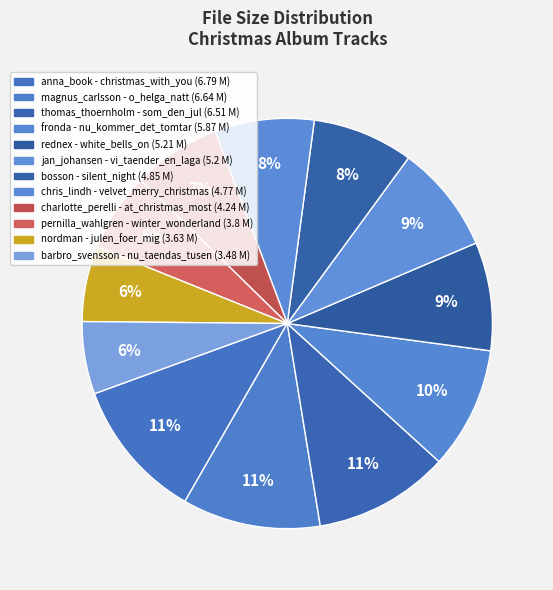

How many slices are in this pie chart?

12